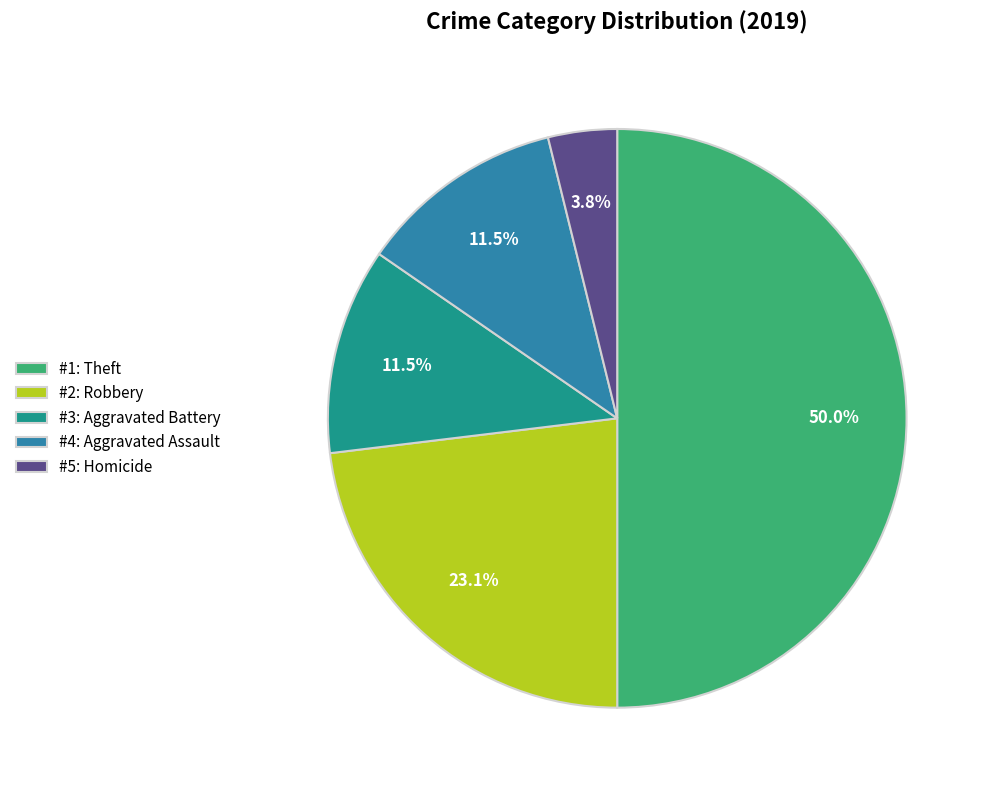

What is the largest slice in the pie chart?

#1: Theft